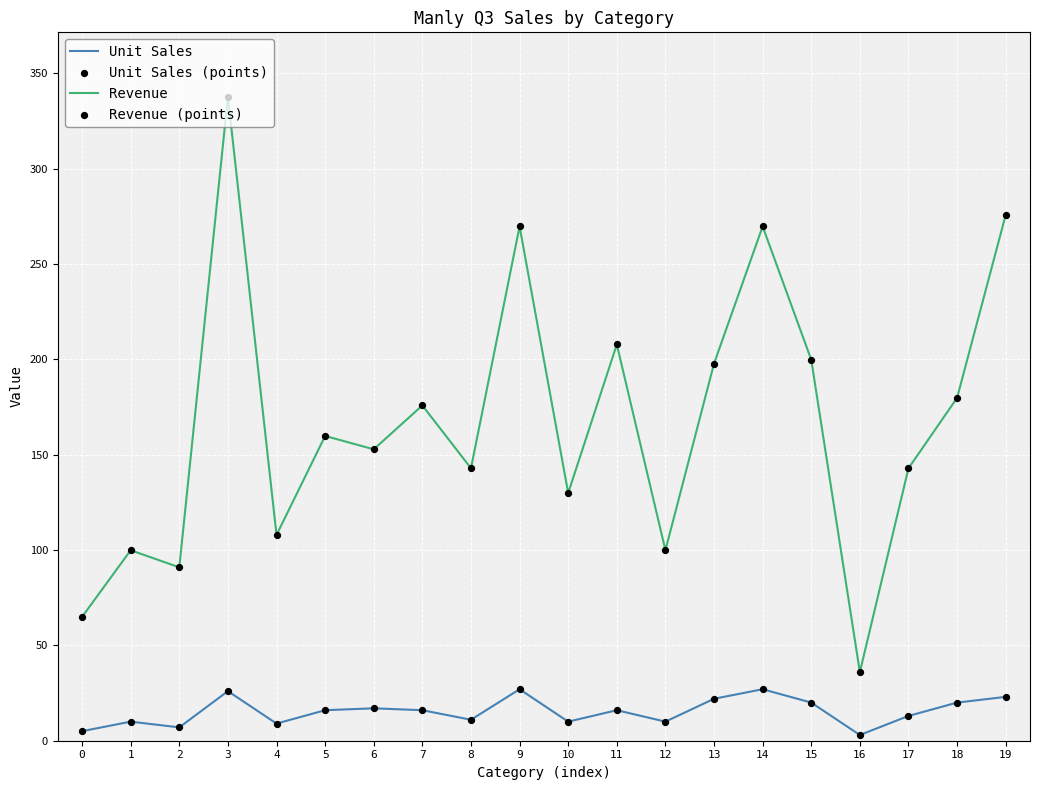

What is the difference between the highest and lowest values at 14?

242.7